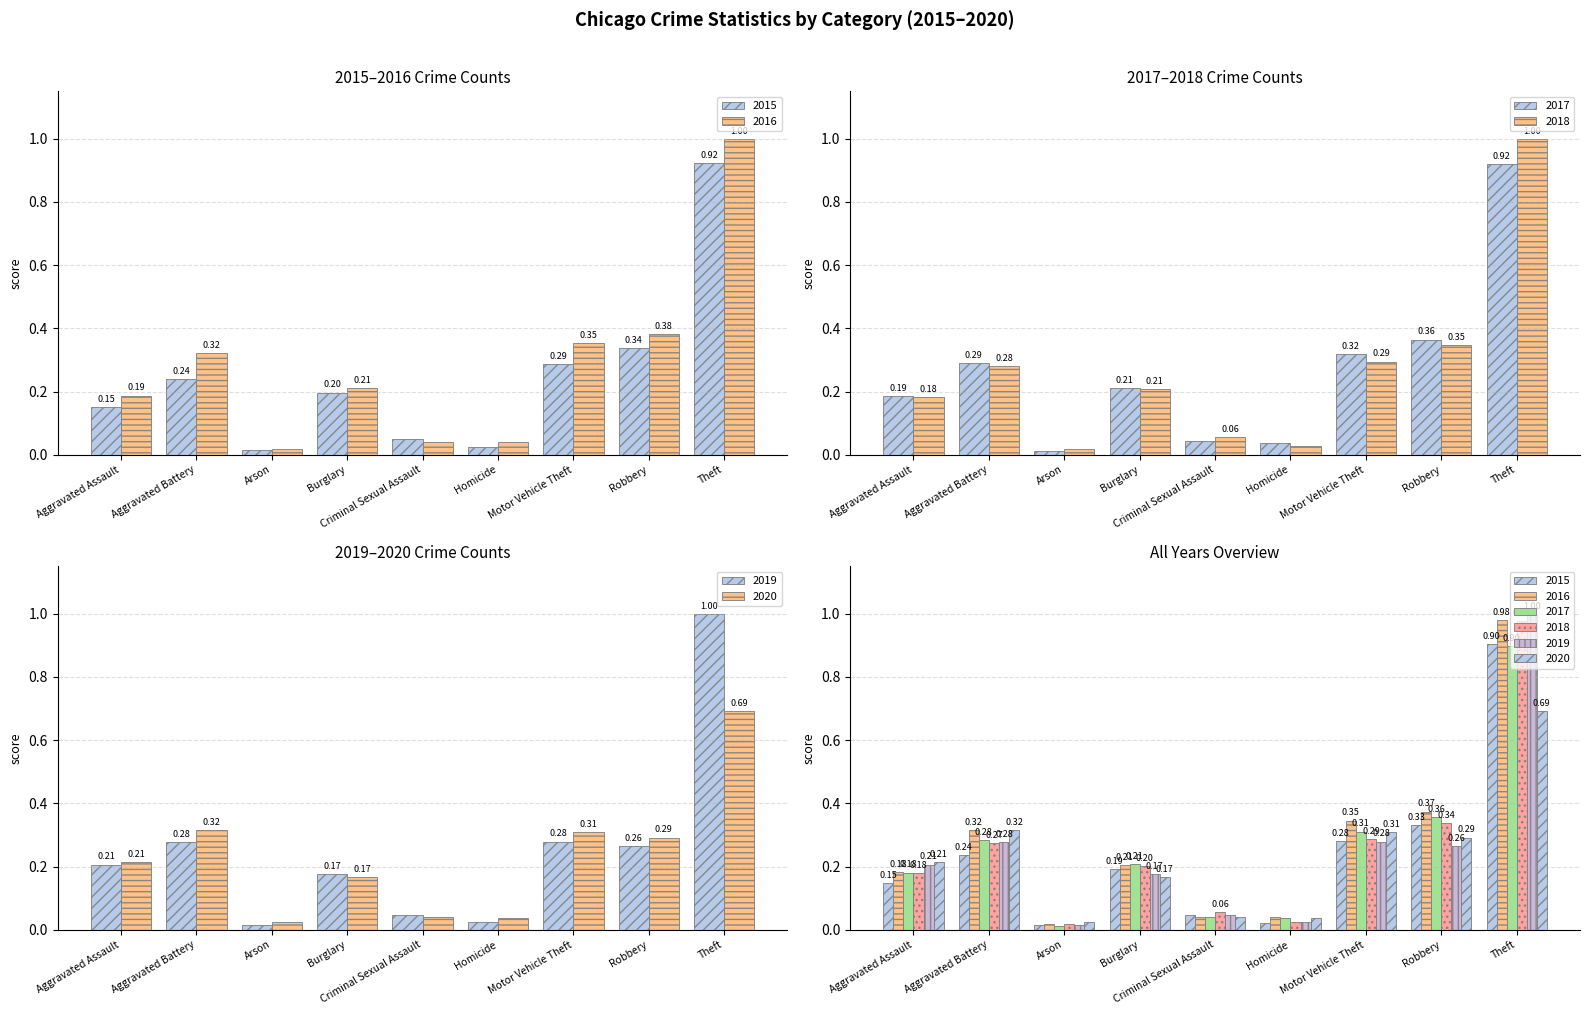

Reading right to left, list all the values displayed in this chart.

2015: 0.9	0.3	0.3	0.0	0.0	0.2	0.0	0.2	0.2
2016: 1.0	0.4	0.4	0.0	0.0	0.2	0.0	0.3	0.2
2017: 0.9	0.4	0.3	0.0	0.0	0.2	0.0	0.3	0.2
2018: 1.0	0.3	0.3	0.0	0.1	0.2	0.0	0.3	0.2
2019: 1.0	0.3	0.3	0.0	0.0	0.2	0.0	0.3	0.2
2020: 0.7	0.3	0.3	0.0	0.0	0.2	0.0	0.3	0.2